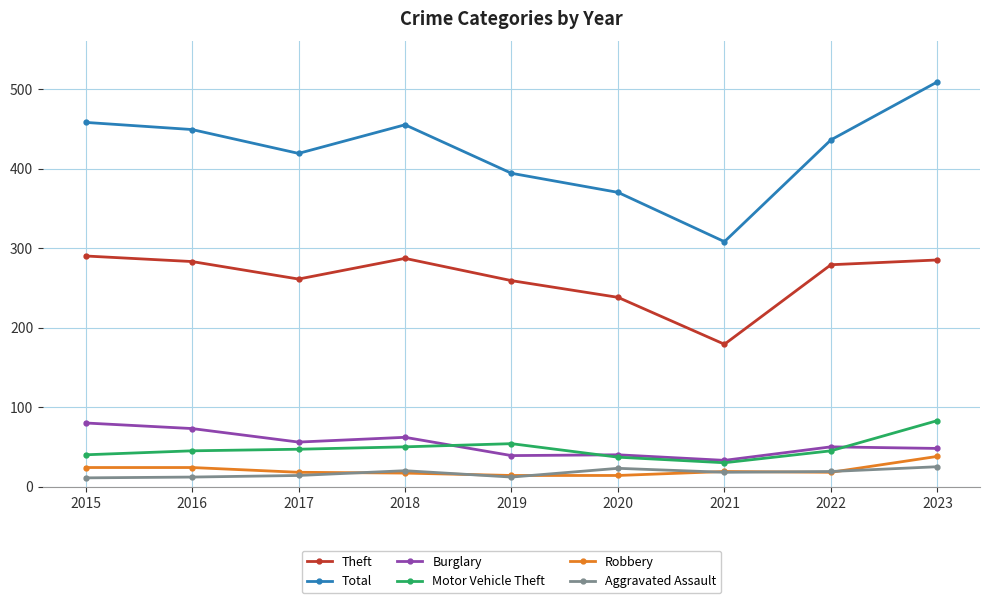

At which category does Total reach its first local valley?

2017